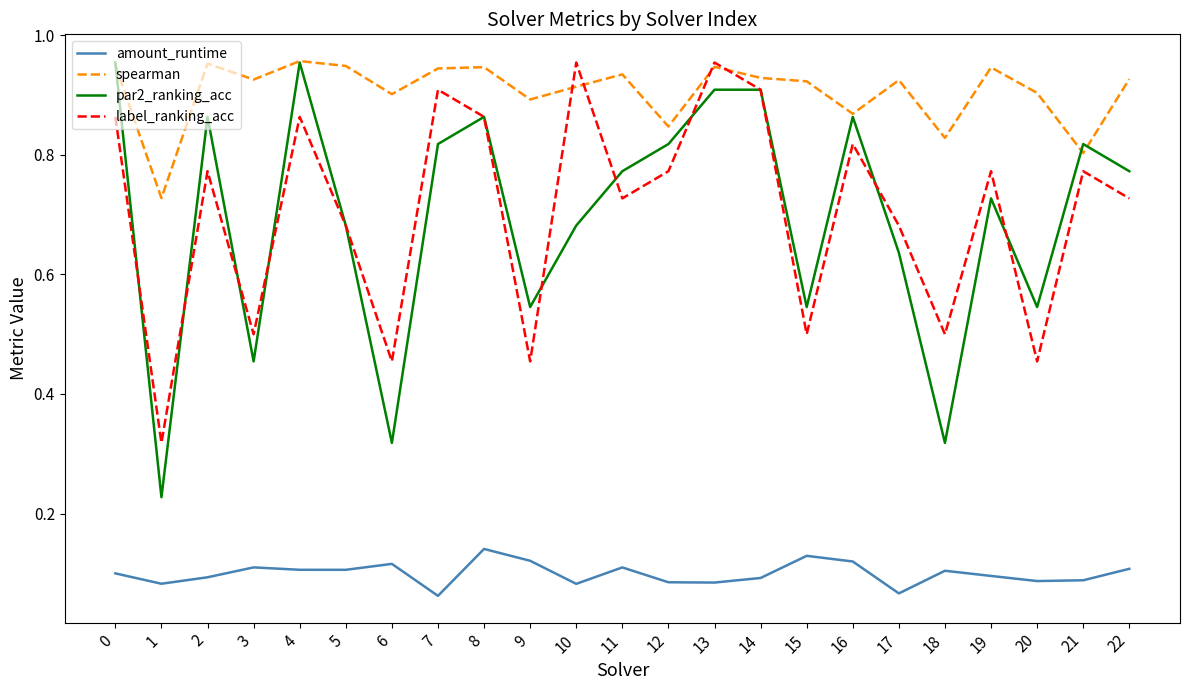

At 2, list the series in order from largest to smallest.

spearman, par2_ranking_acc, label_ranking_acc, amount_runtime